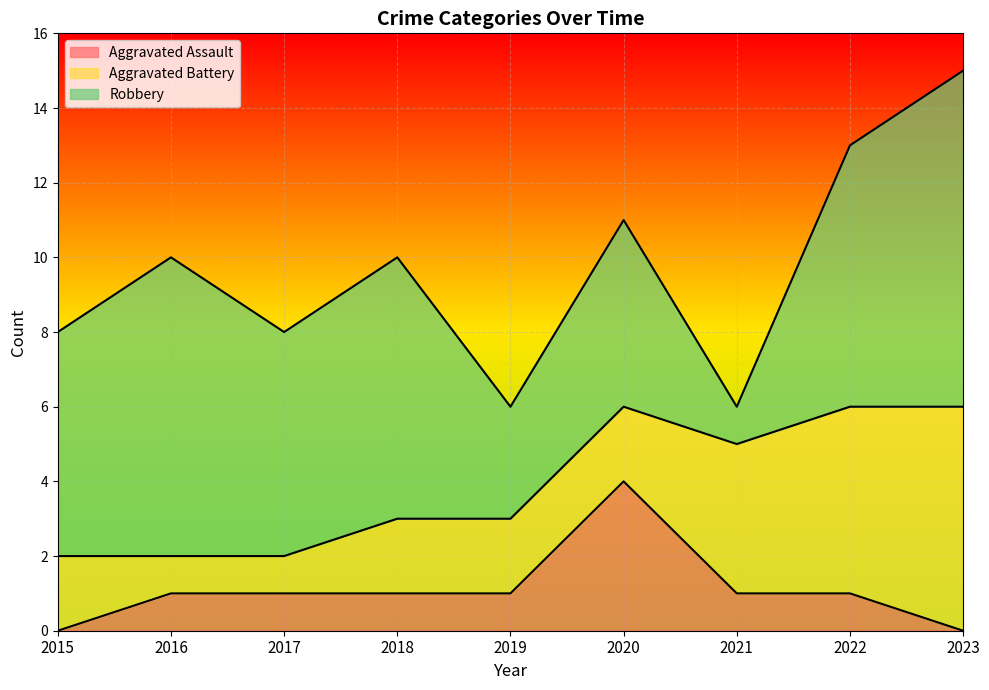

Reading left to right, list all the values displayed in this chart.

Aggravated Assault: 2015=0	2016=1	2017=1	2018=1	2019=1	2020=4	2021=1	2022=1	2023=0
Aggravated Battery: 2015=2	2016=1	2017=1	2018=2	2019=2	2020=2	2021=4	2022=5	2023=6
Robbery: 2015=6	2016=8	2017=6	2018=7	2019=3	2020=5	2021=1	2022=7	2023=9